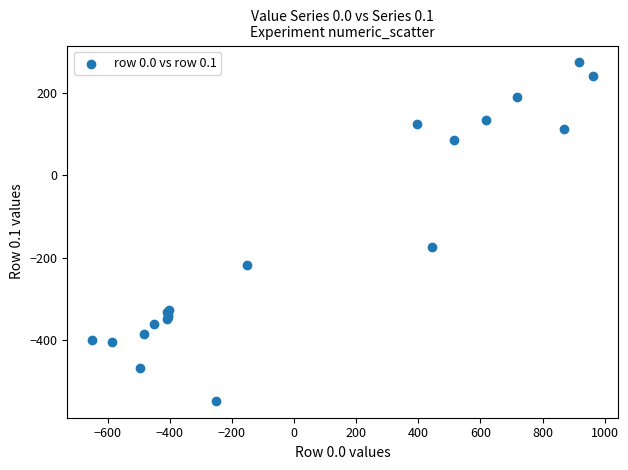

What Y value in the scatter plot is closest to -136?

-173.1